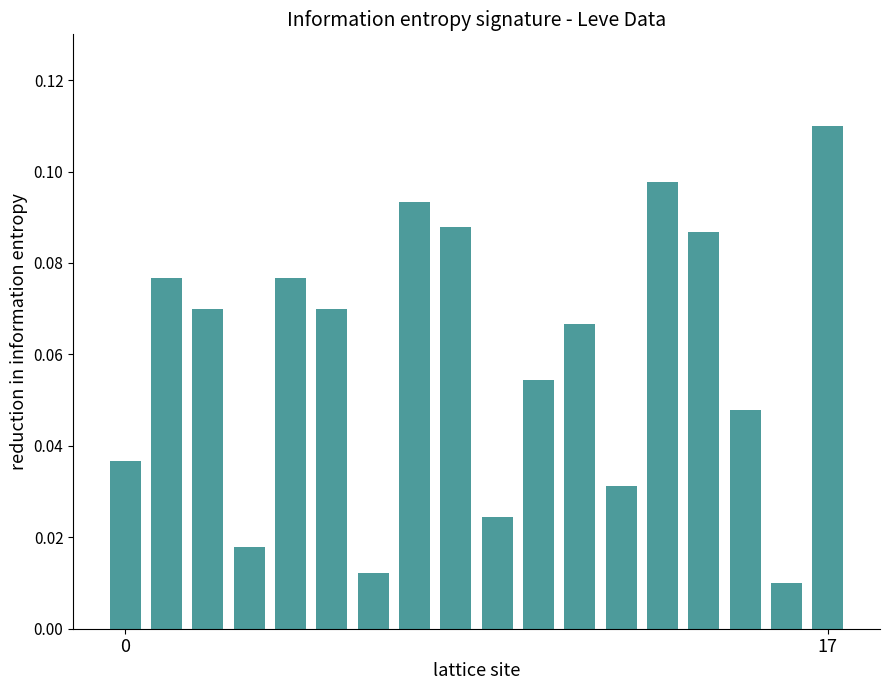

What is the sum of all values?

1.1